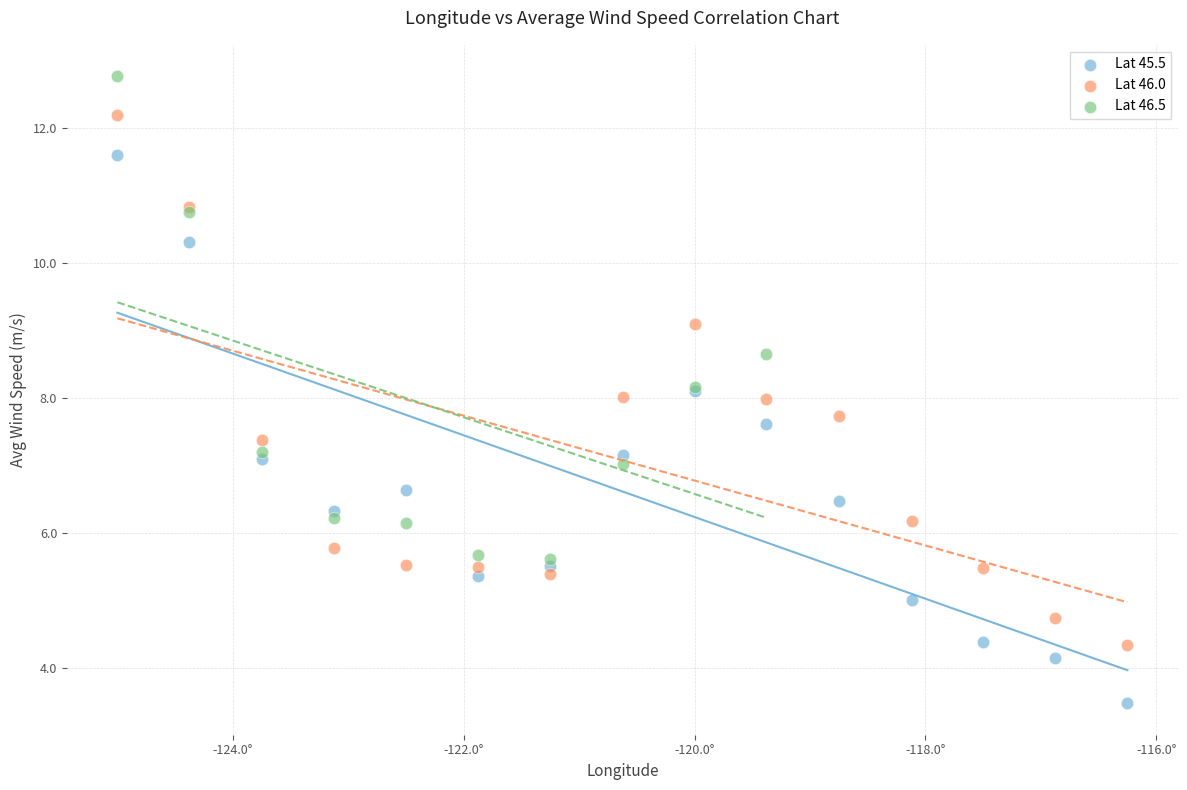

Which series contains the highest Y value?

Lat 46.5